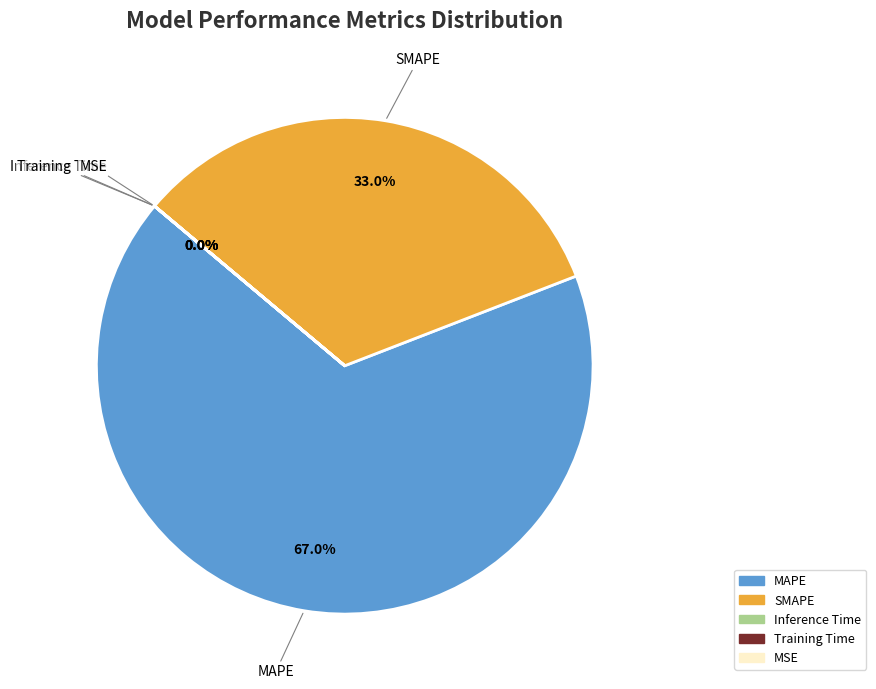

Do MAPE and SMAPE together represent more than half of the pie?

Yes